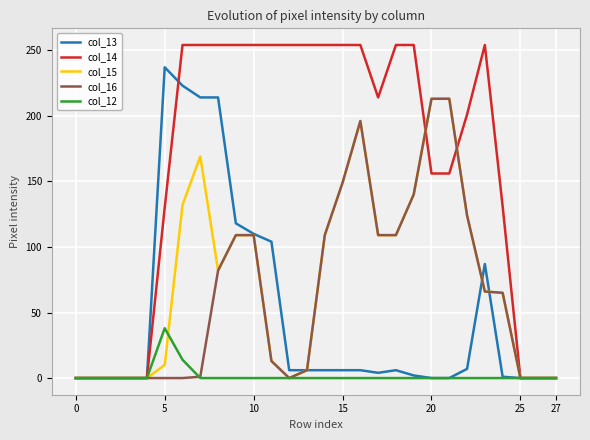

Which series has the largest total across all categories?

col_14